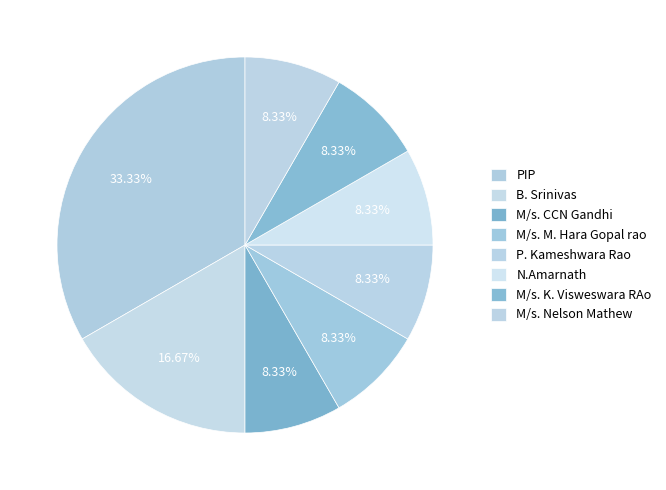

To the nearest percent, what percentage of the pie is M/s. Nelson Mathew?

8%